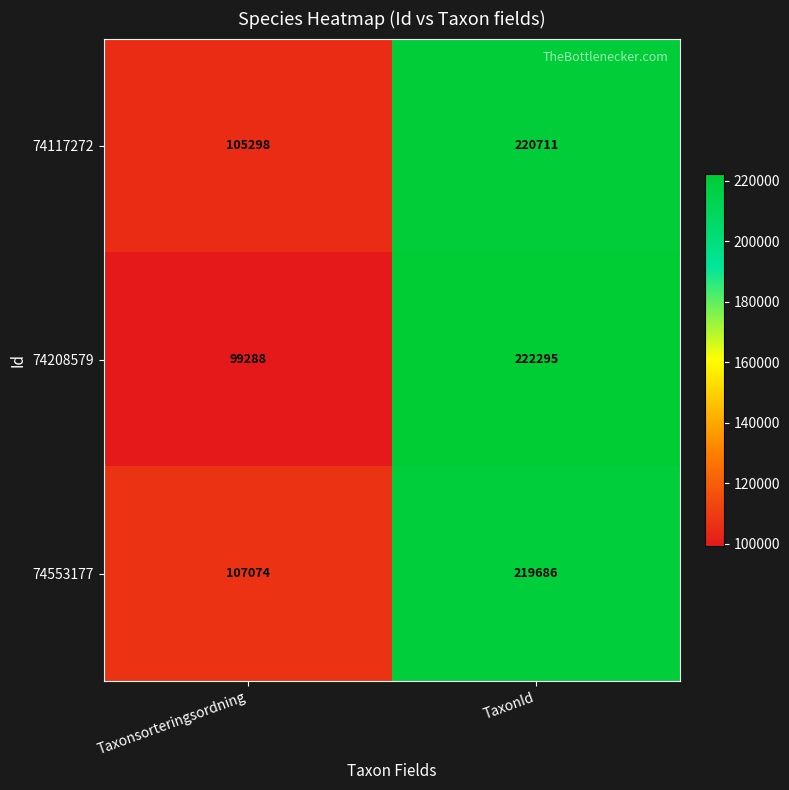

Reading left to right, what are all the values shown in this chart?

74117272: 105298	220711
74208579: 99288	222295
74553177: 107074	219686